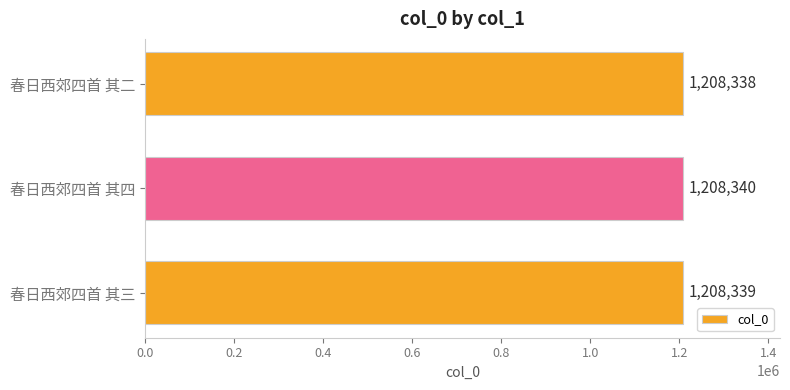

Which label corresponds to the largest value in the chart?

春日西郊四首 其四